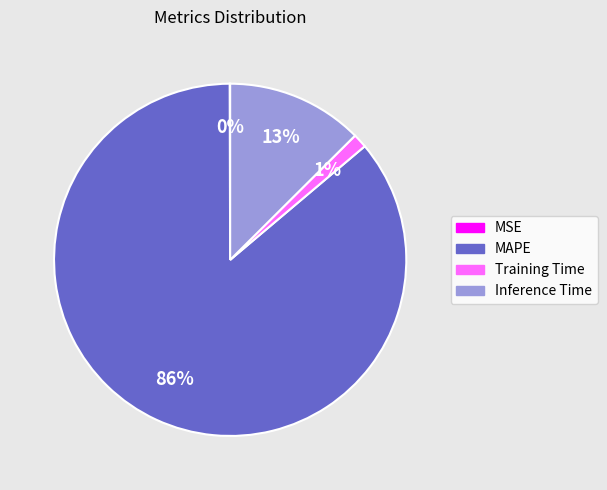

Is the sum of Training Time and MAPE greater than half?

Yes